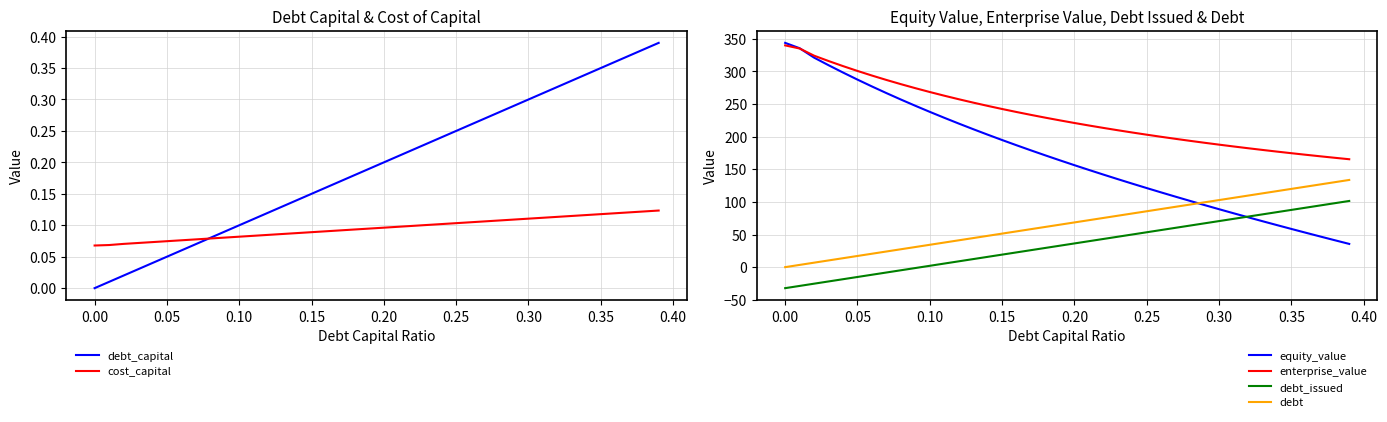

True or false: debt_capital and enterprise_value intersect in this chart.

False